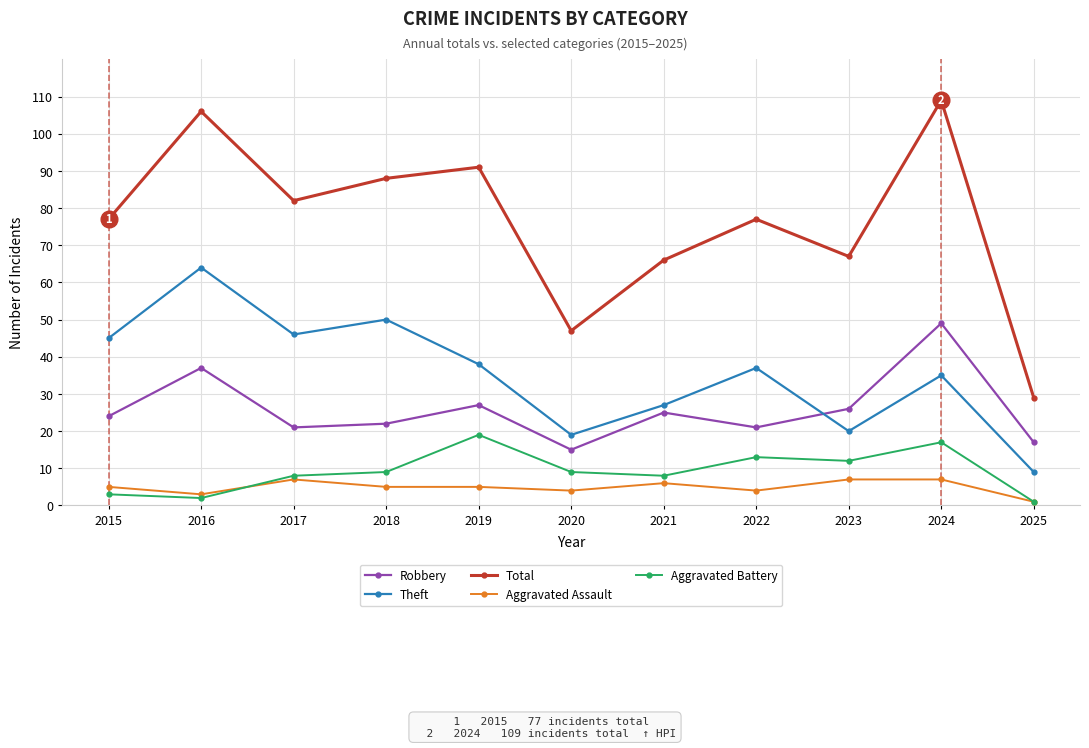

Reading left to right, list all the values displayed in this chart.

Robbery: 24	37	21	22	27	15	25	21	26	49	17
Theft: 45	64	46	50	38	19	27	37	20	35	9
Total: 77	106	82	88	91	47	66	77	67	109	29
Aggravated Assault: 5	3	7	5	5	4	6	4	7	7	1
Aggravated Battery: 3	2	8	9	19	9	8	13	12	17	1